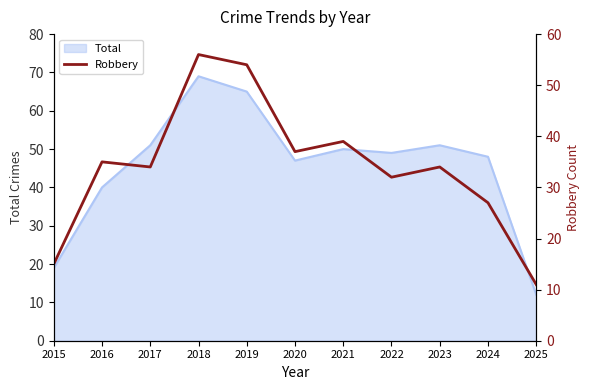

How many points are lower than both their immediate neighbors (excluding endpoints)?

3